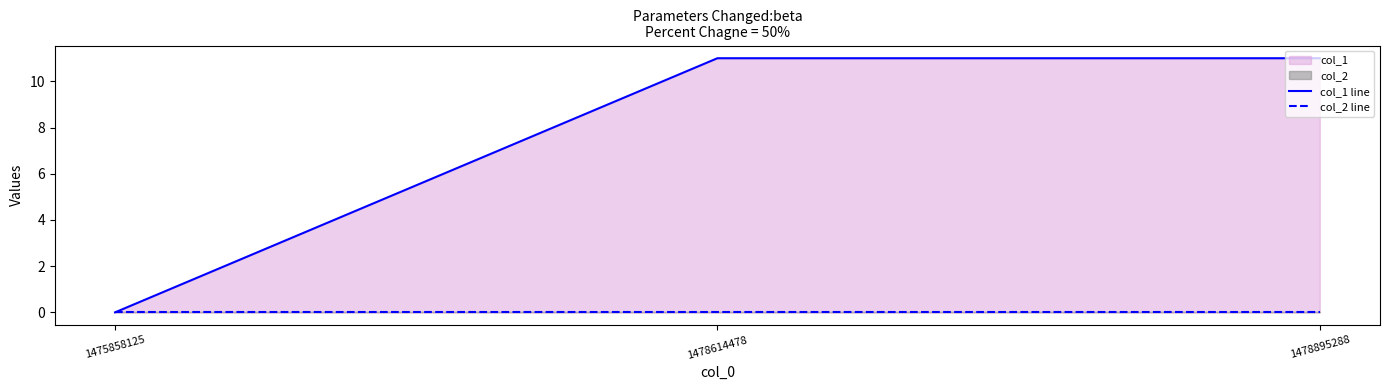

Reading right to left, transcribe all the data shown in this chart.

col_1 line: 11	11	0
col_2 line: 0	0	0